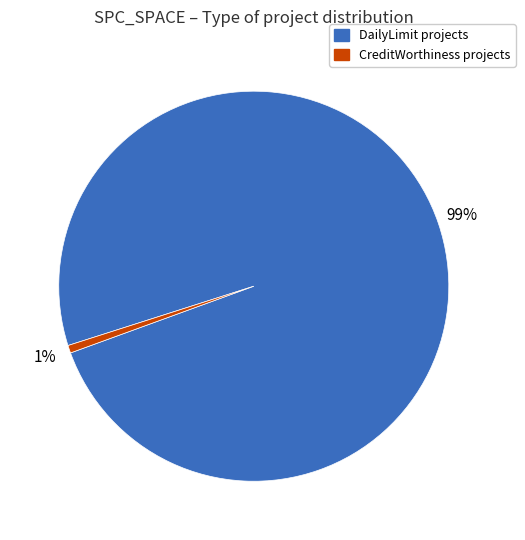

To the nearest percent, what is the average slice percentage?

50%